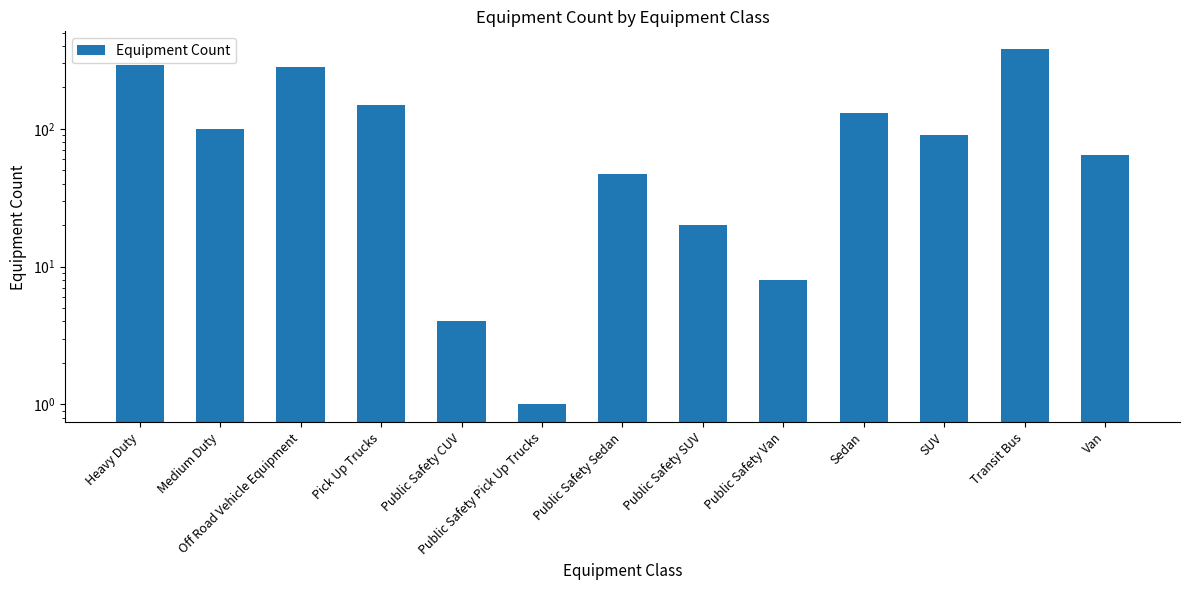

What is the greatest value displayed?

379